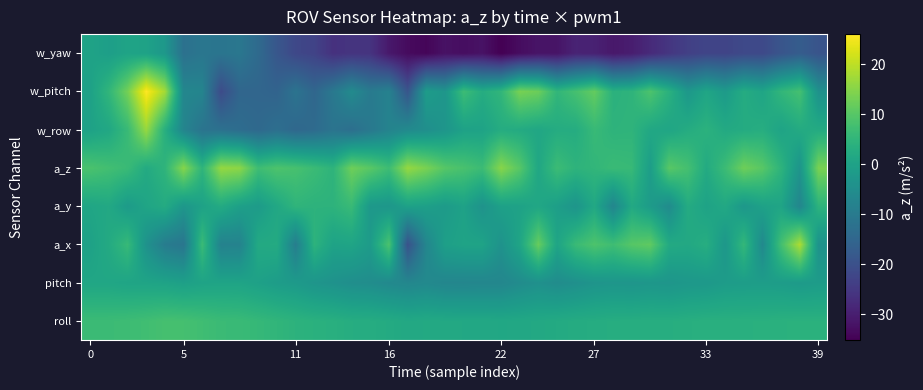

Which label corresponds to the smallest value in the chart?

22